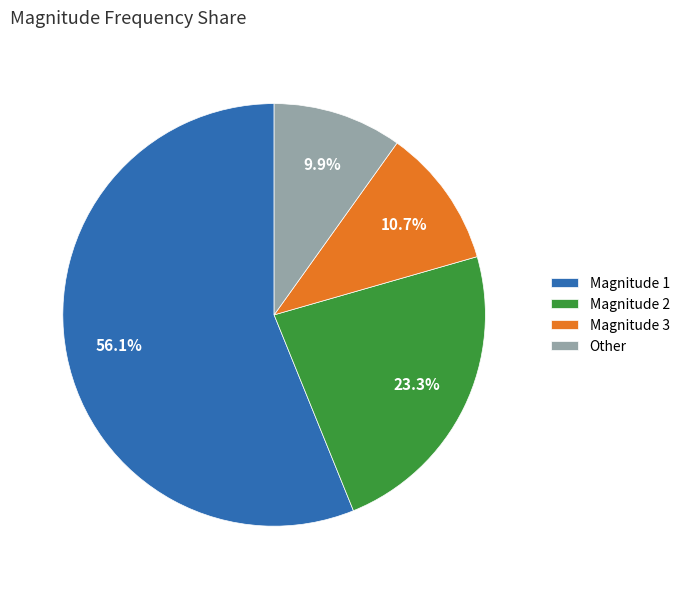

To the nearest percent, what is the average slice percentage?

25%